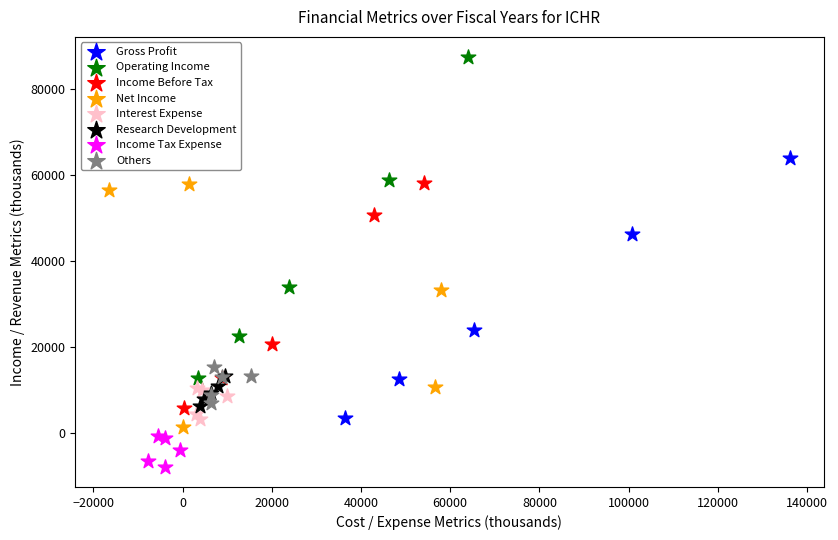

Which series has the widest spread of Y values?

Operating Income